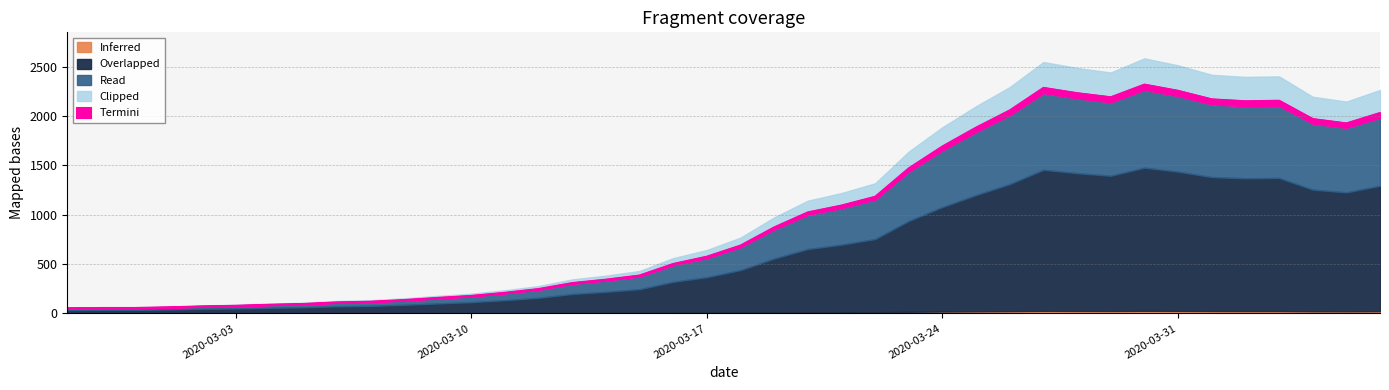

At which category does the data reach its first local peak?

2020-03-27